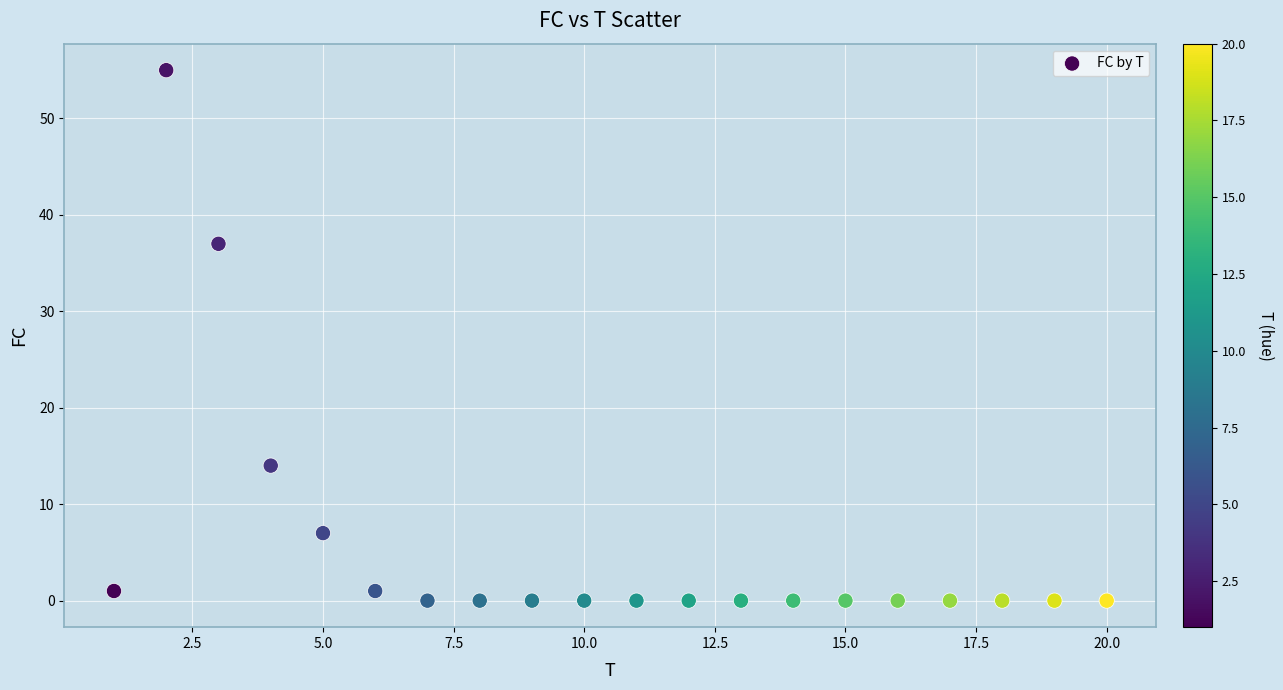

What is the range of X values (max minus min)?

19